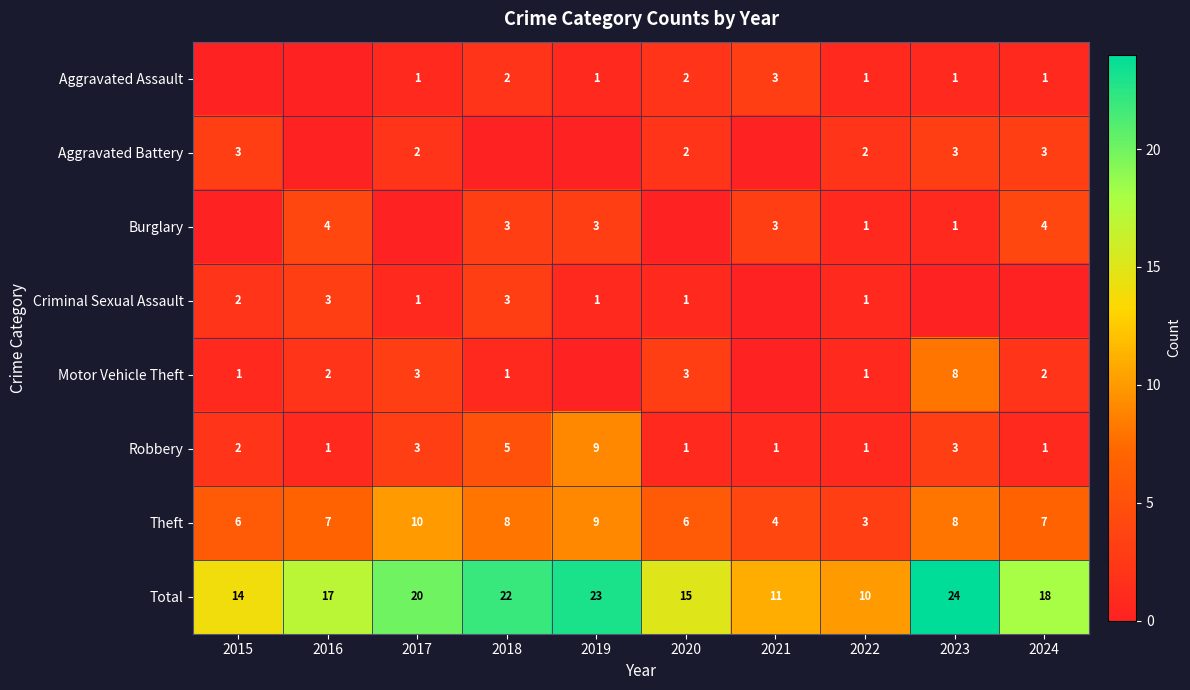

Is the value of Theft at 2021 greater than the value of Criminal Sexual Assault at 2016?

Yes